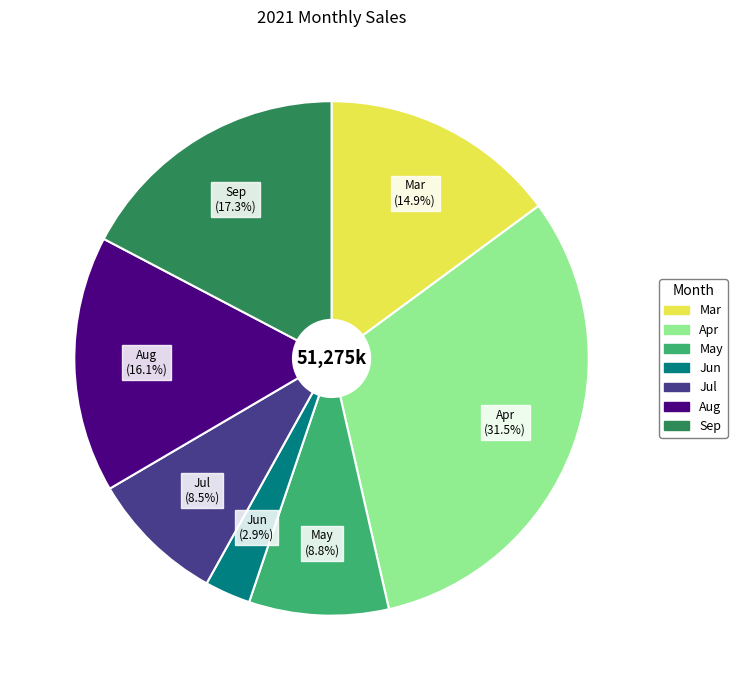

Between Aug and May, which is larger?

Aug